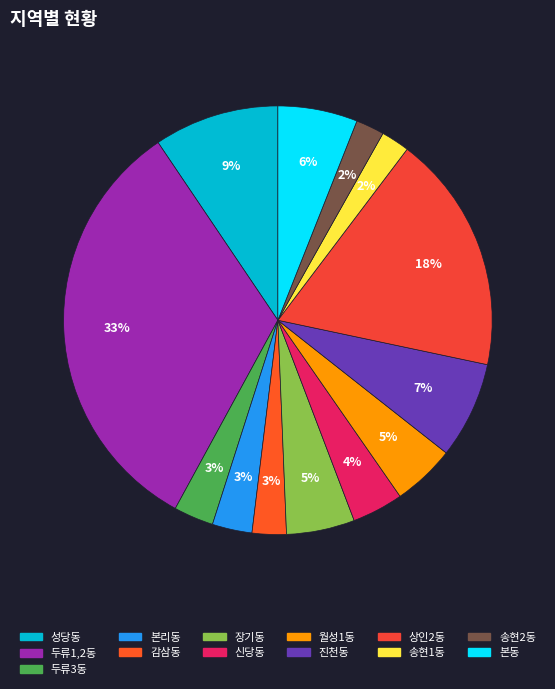

Is it true that 신당동 is 4% of the pie?

True